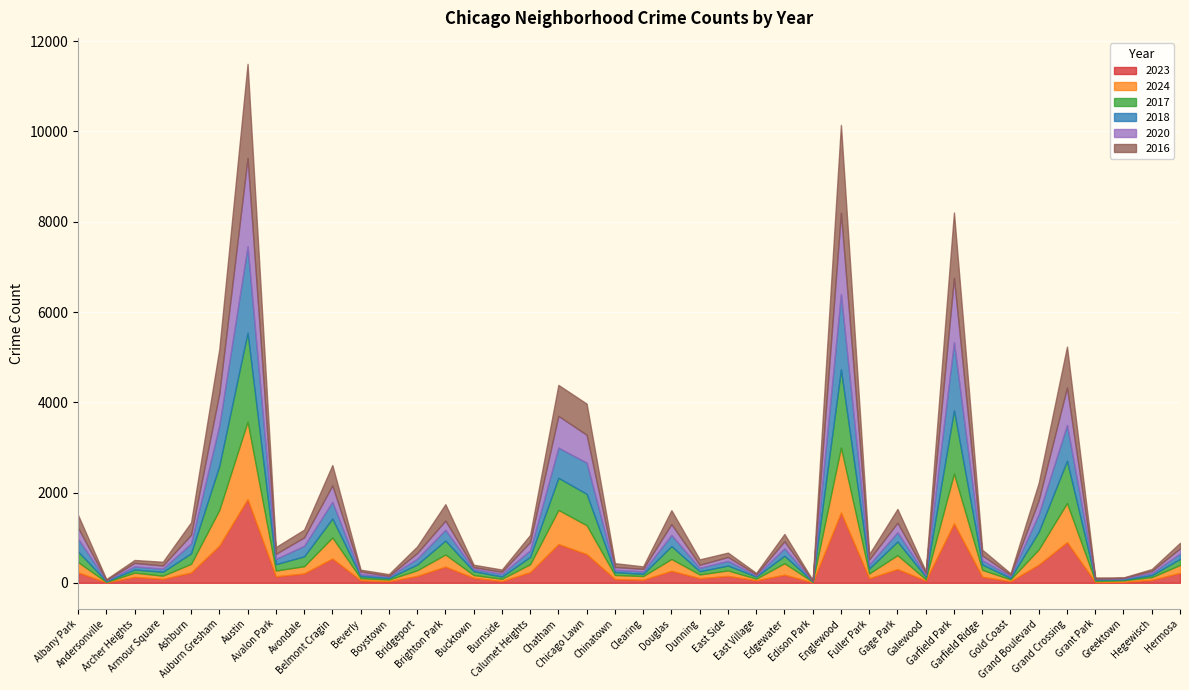

Between which two adjacent categories do 2017 and 2024 first intersect?

Andersonville and Archer Heights